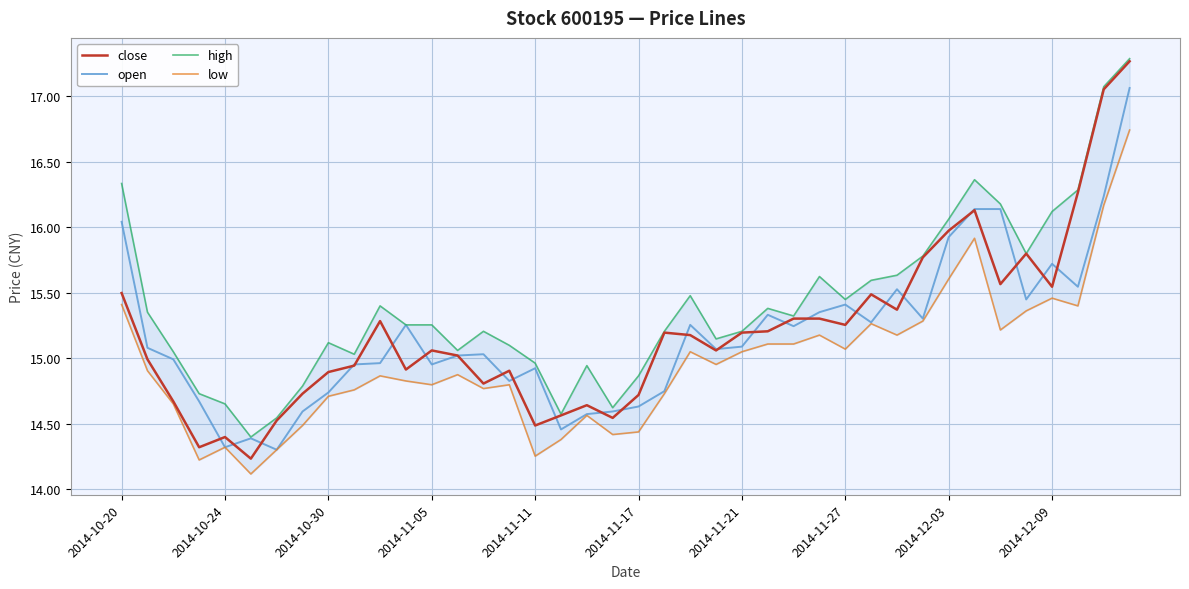

What is the difference between the maximum and second lowest values in the high series?

2.7